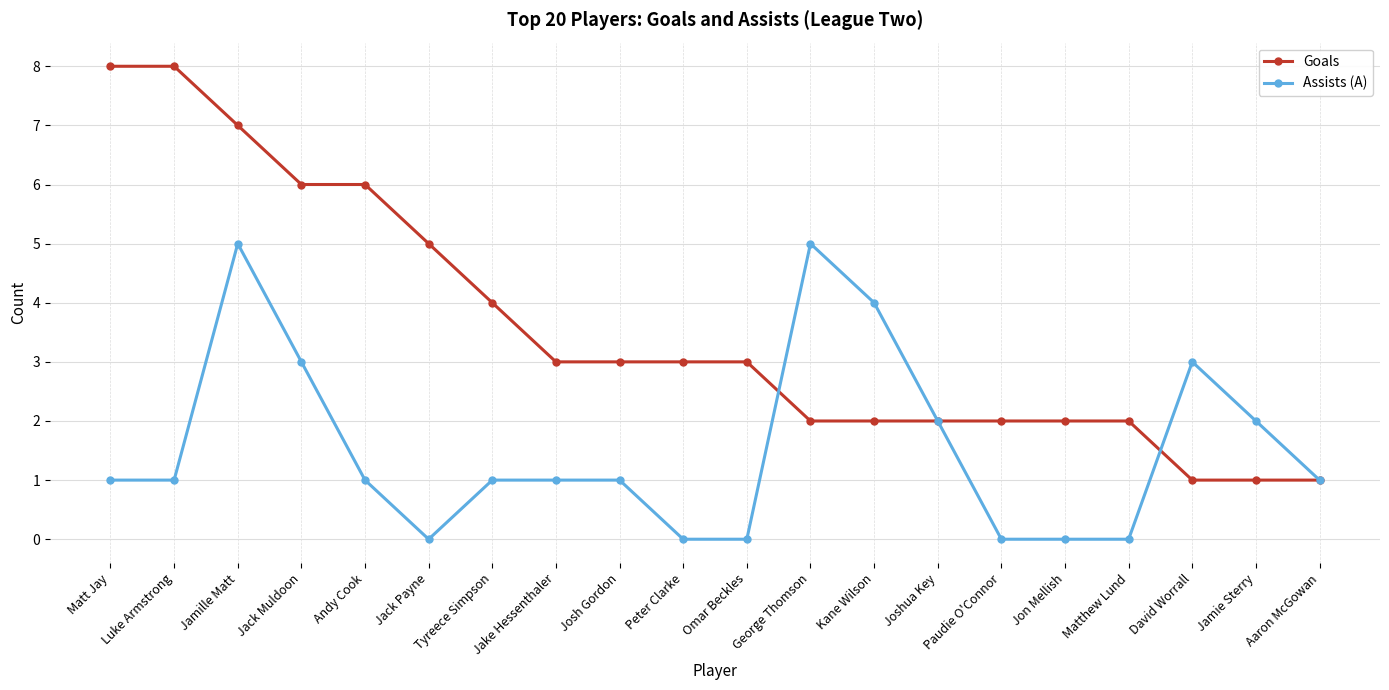

Is this an area chart (filled region under the line)?

No